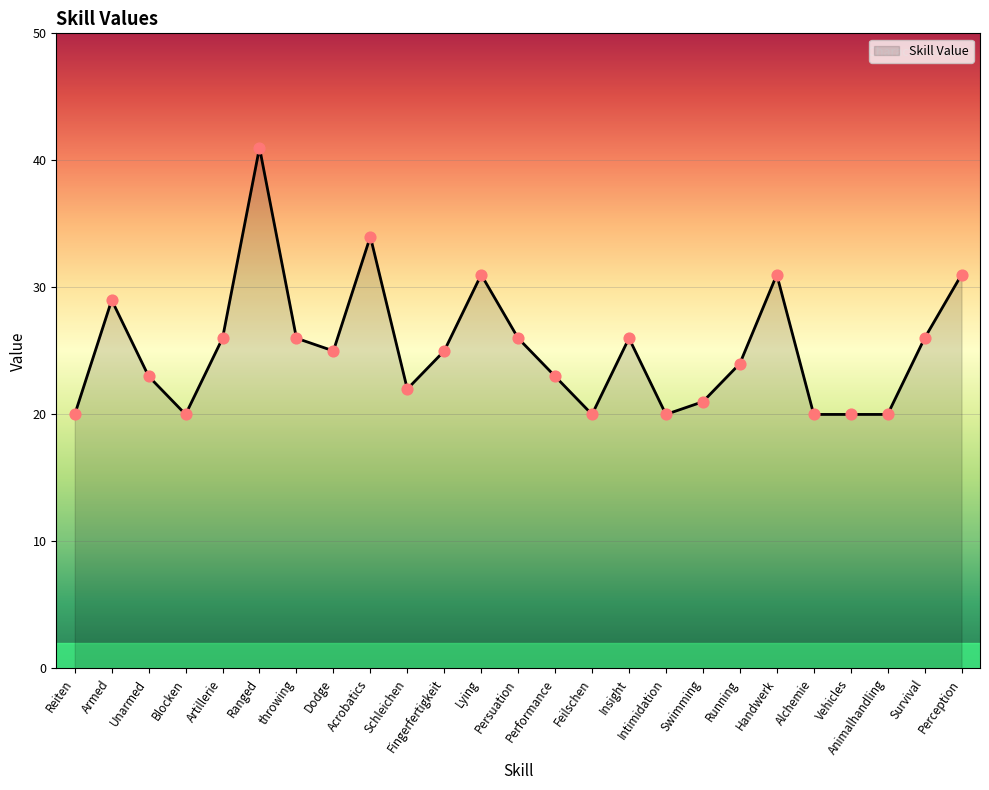

What is the change in value from Artillerie to Lying?

+5